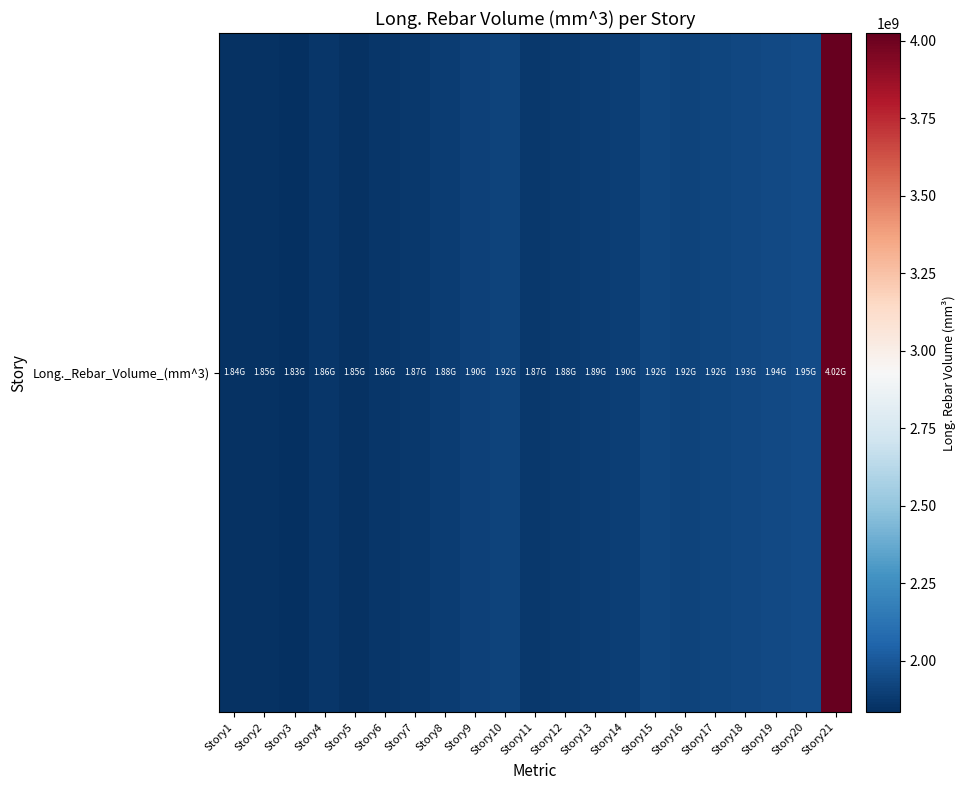

Rank the categories by value from highest to lowest.

Story21, Story20, Story19, Story18, Story17, Story15, Story10, Story16, Story9, Story14, Story13, Story8, Story12, Story7, Story11, Story6, Story4, Story2, Story5, Story1, Story3